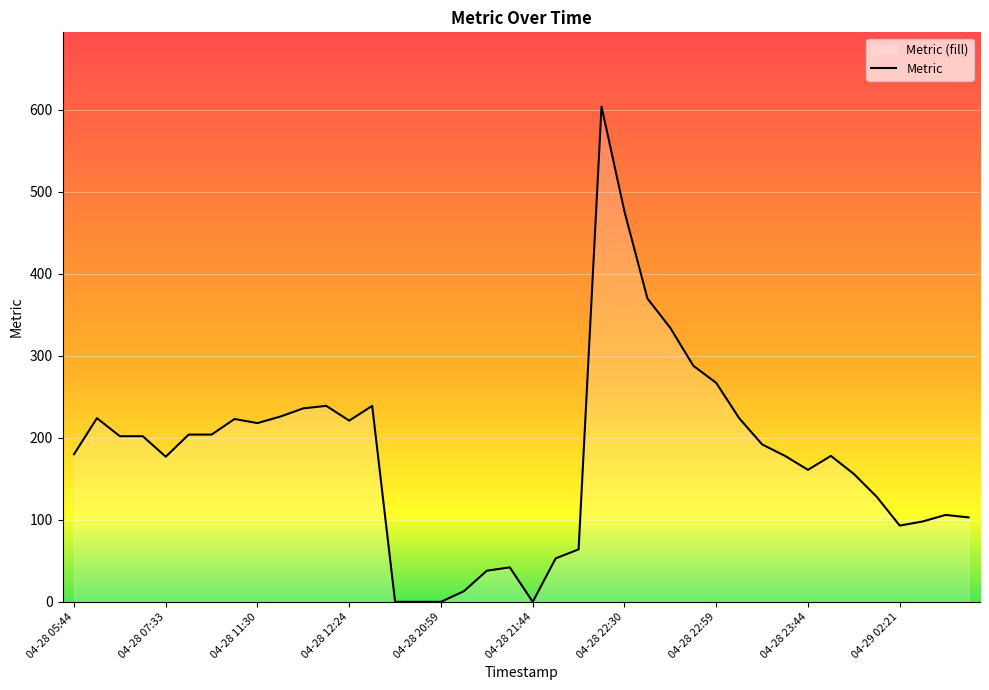

How many interior local peaks (higher than both neighbors) does the data have?

8